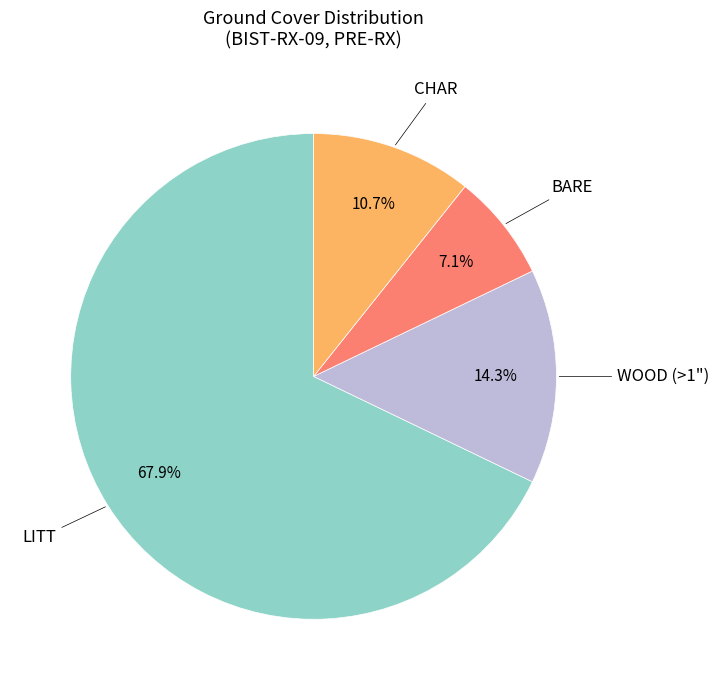

To the nearest percent, what portion does CHAR represent?

11%